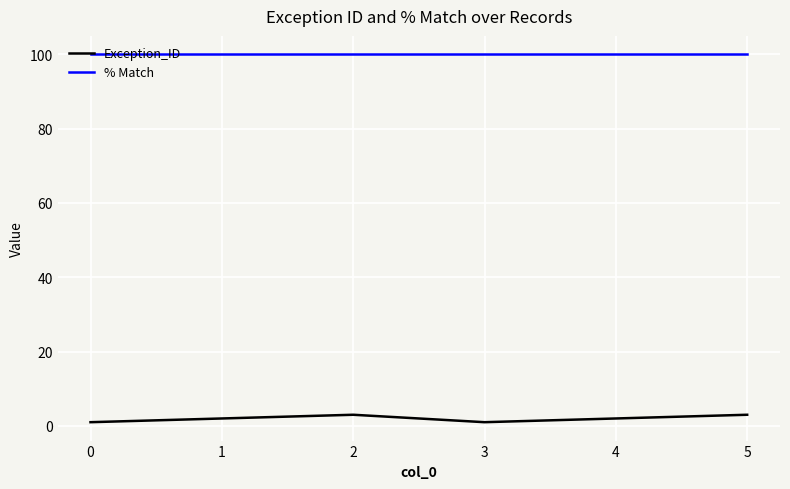

Rank the series at 4 from highest to lowest value.

% Match, Exception_ID